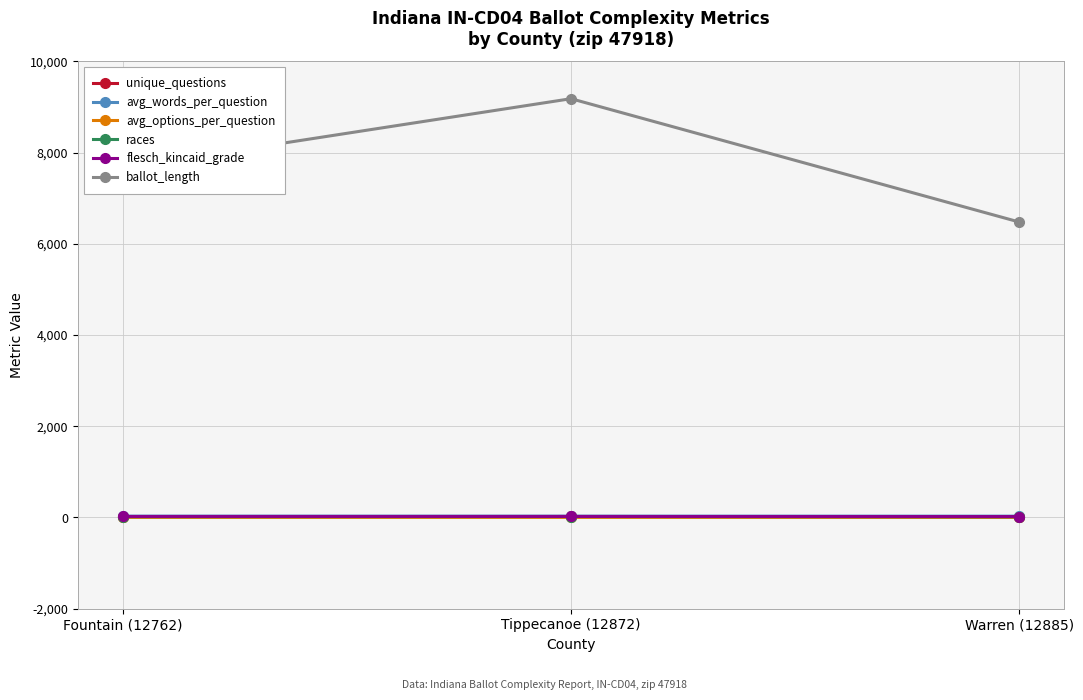

The ballot_length series shows 7665.0 at Fountain (12762). True or false?

True